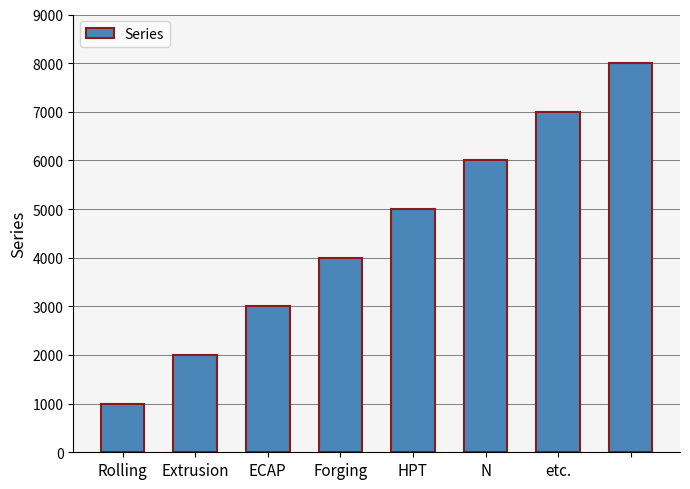

What is the minimum value shown in the chart?

1000